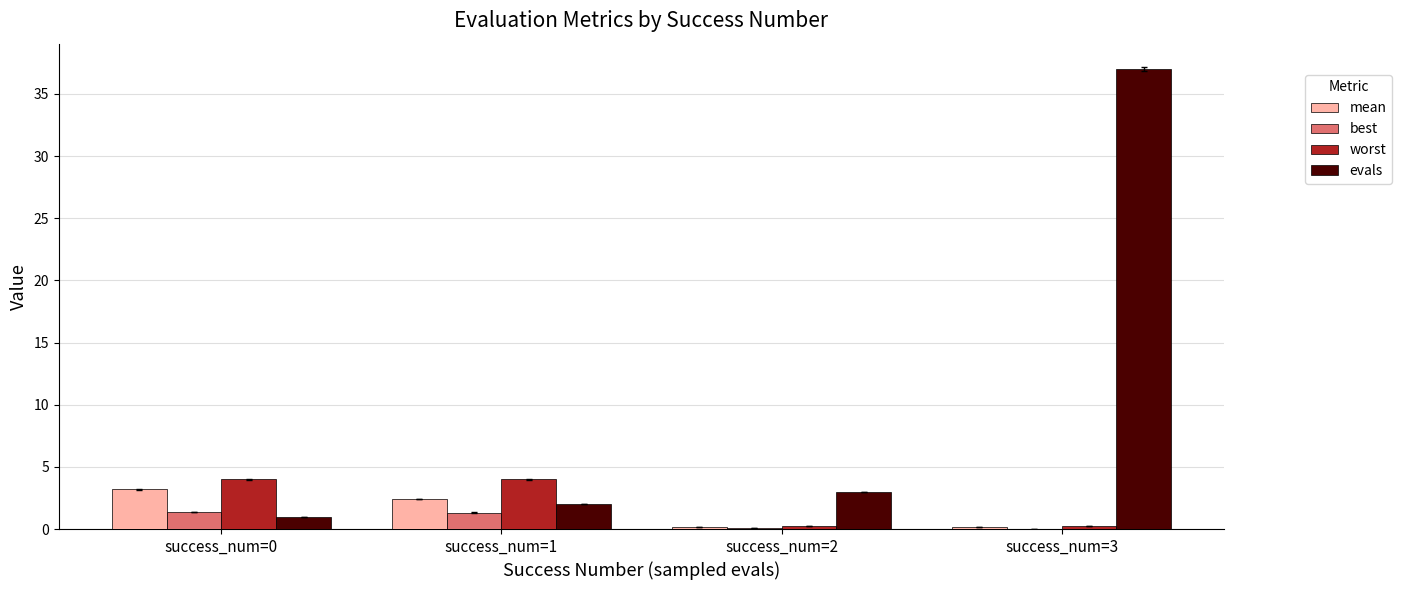

Is it true that evals equals 2.0 at success_num=1?

True